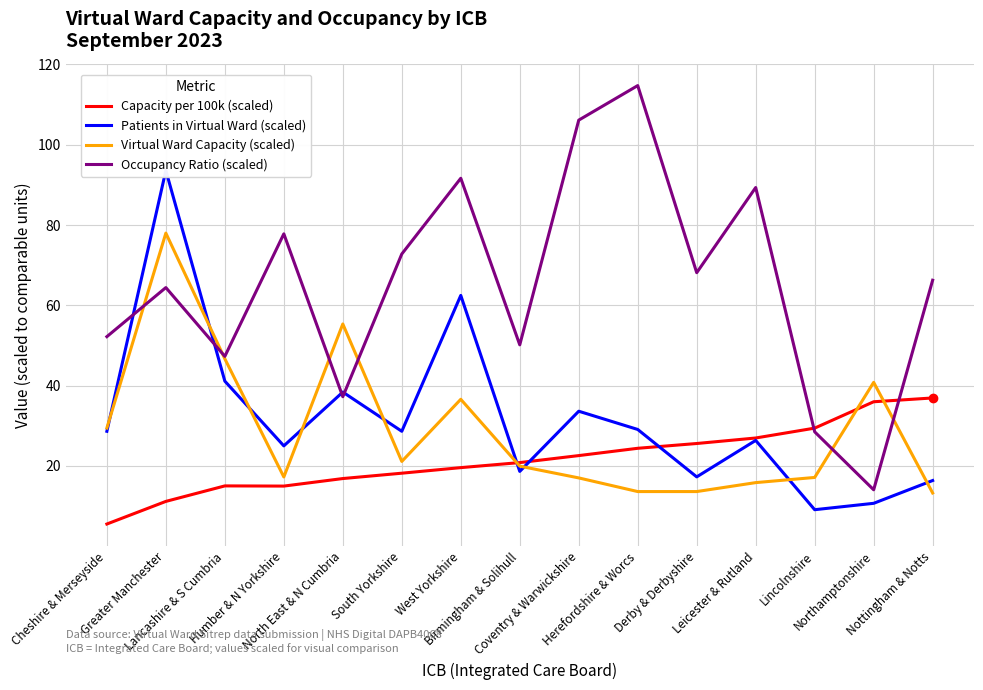

Reading left to right, what are all the values shown in this chart?

Capacity per 100k (scaled): 5.5	11.2	15.0	15.0	16.8	18.2	19.6	20.8	22.6	24.4	25.6	26.9	29.4	36.0	36.9
Patients in Virtual Ward (scaled): 28.6	93.6	41.1	25.0	38.4	28.6	62.5	18.6	33.6	29.1	17.3	26.3	9.1	10.7	16.4
Virtual Ward Capacity (scaled): 29.4	78.0	46.7	17.2	55.4	21.1	36.6	19.9	17.0	13.6	13.6	15.8	17.1	40.8	13.3
Occupancy Ratio (scaled): 52.2	64.4	47.3	77.8	37.2	72.8	91.6	50.2	106.1	114.7	68.1	89.3	28.5	14.0	66.3